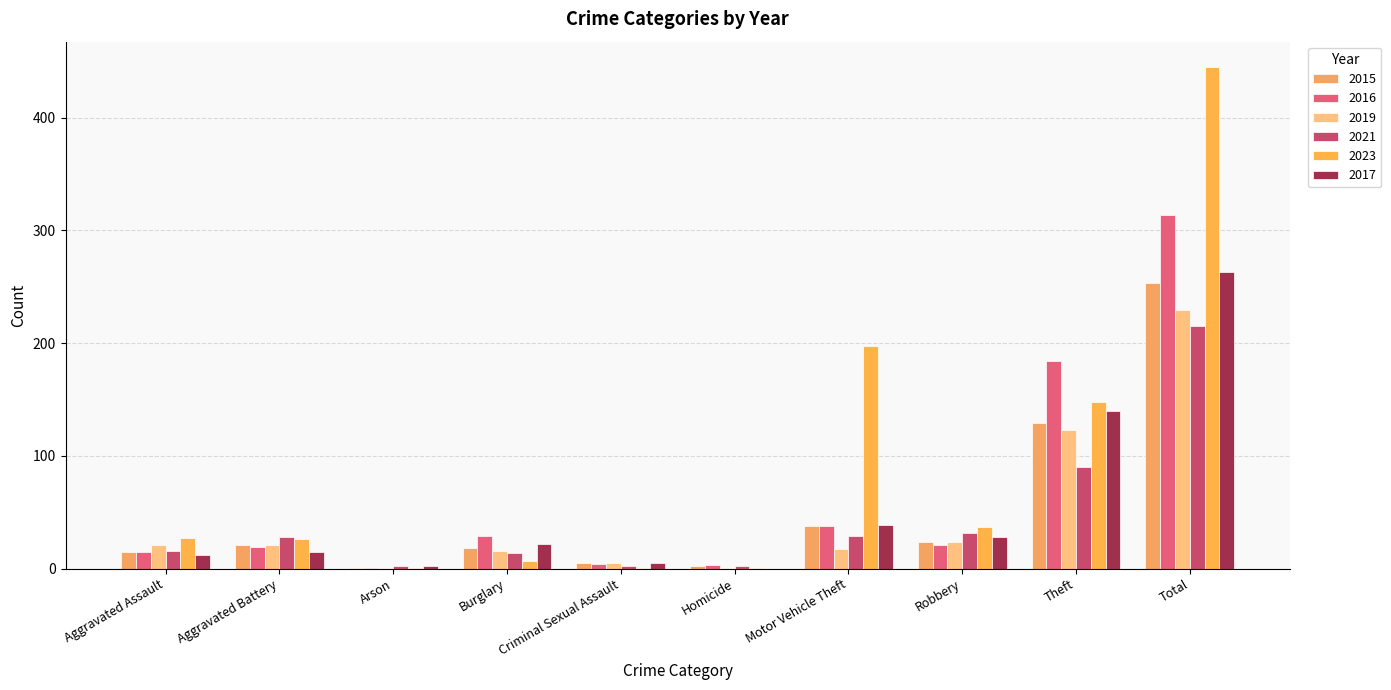

At which category does the chart reach its peak across all series?

Total